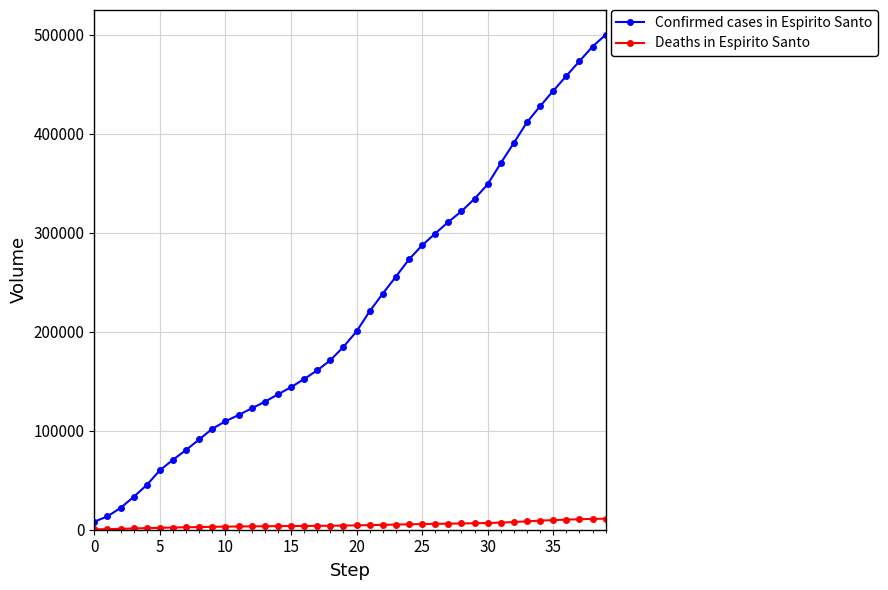

At how many categories does at least one series exceed 64757?

34